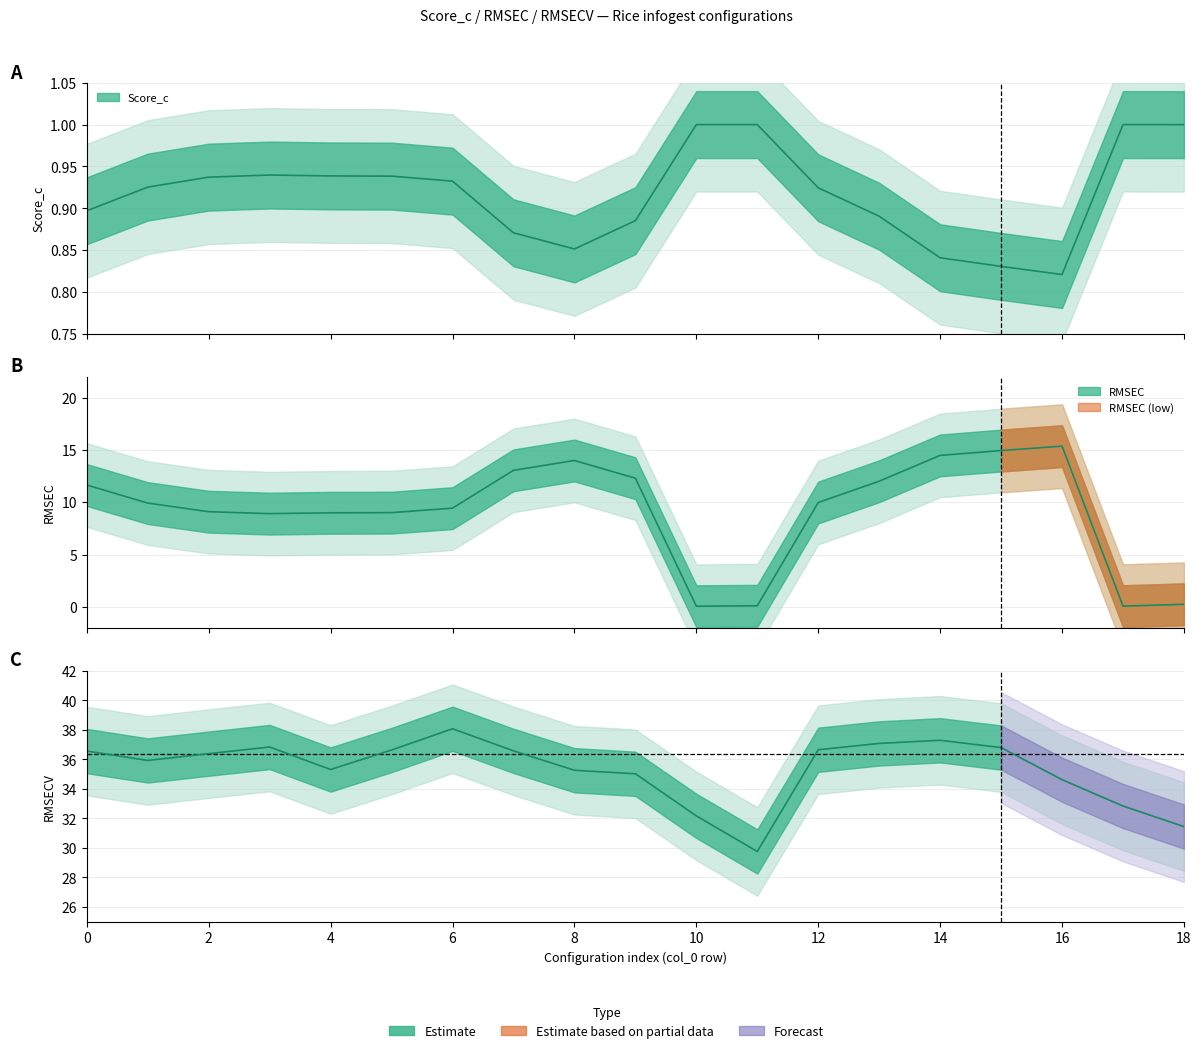

In RMSECV, how many points are lower than both neighbors (excluding endpoints)?

3